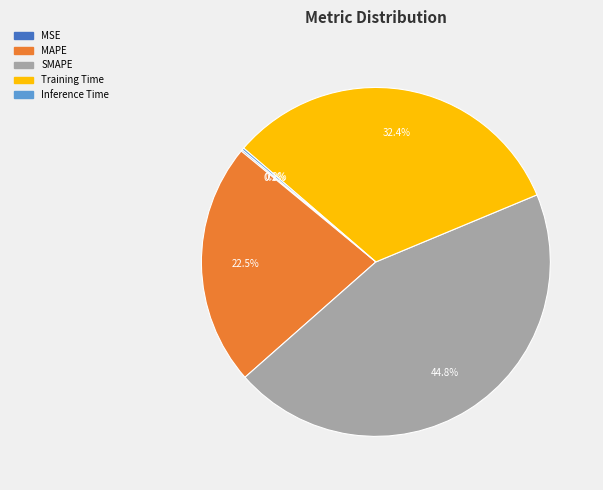

Approximately how many times larger is the value at Training Time compared to MAPE?

1.4